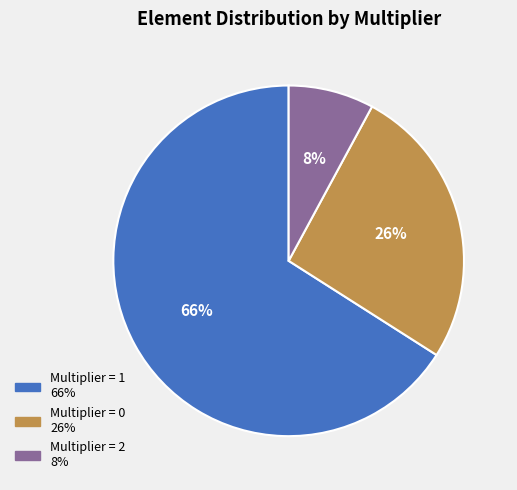

Is there any slice that represents more than half of the pie?

Yes